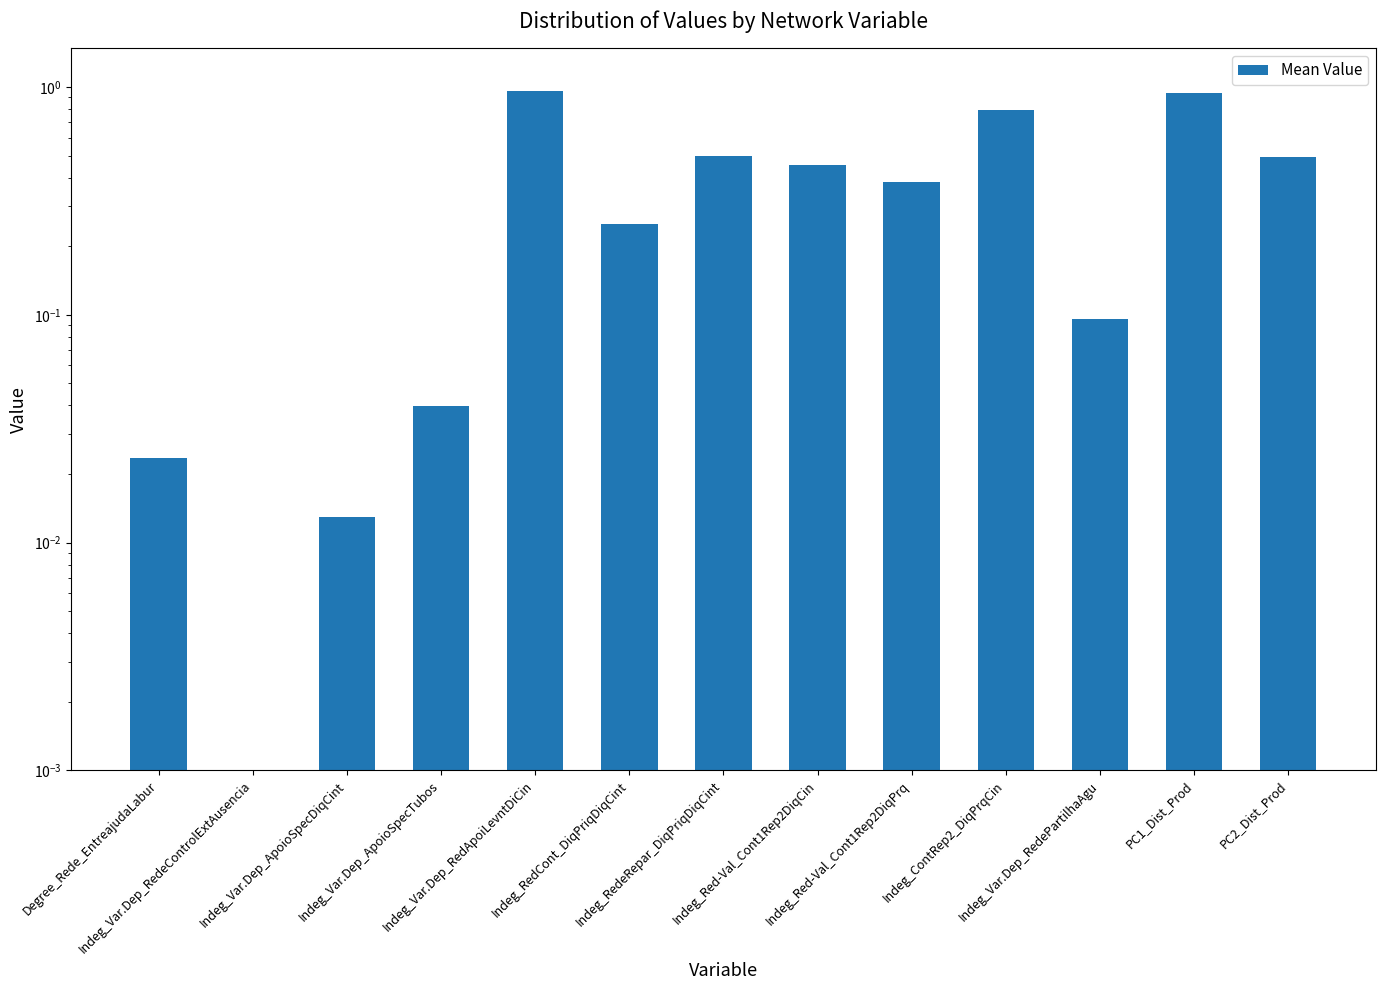

True or false: the data shows 0.0 at Degree_Rede_EntreajudaLabur.

False